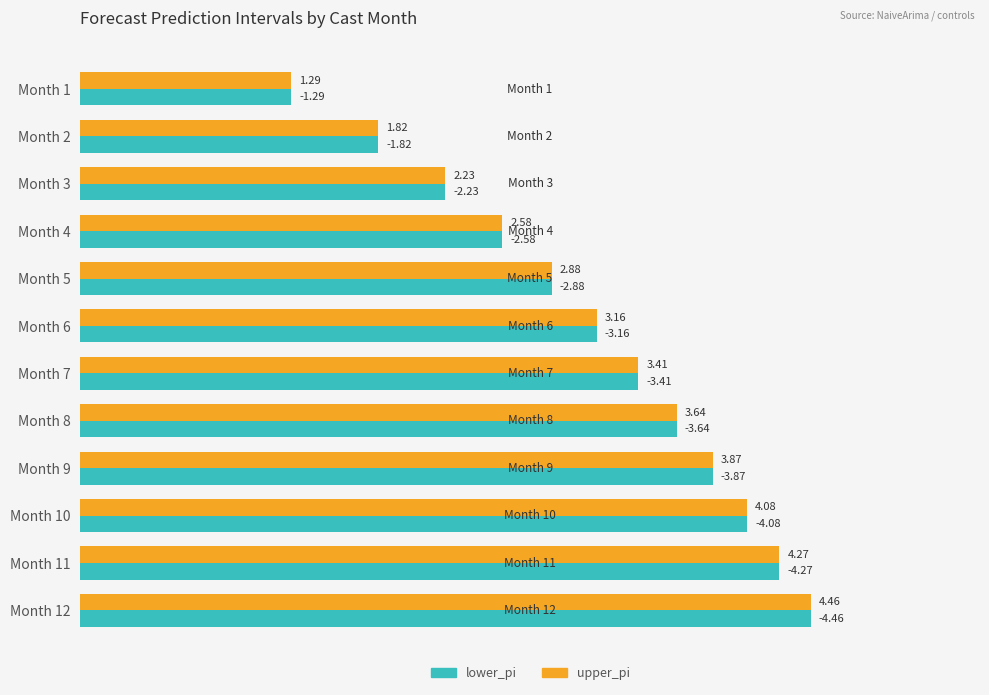

At which category is the sum across all series the highest?

Month 12